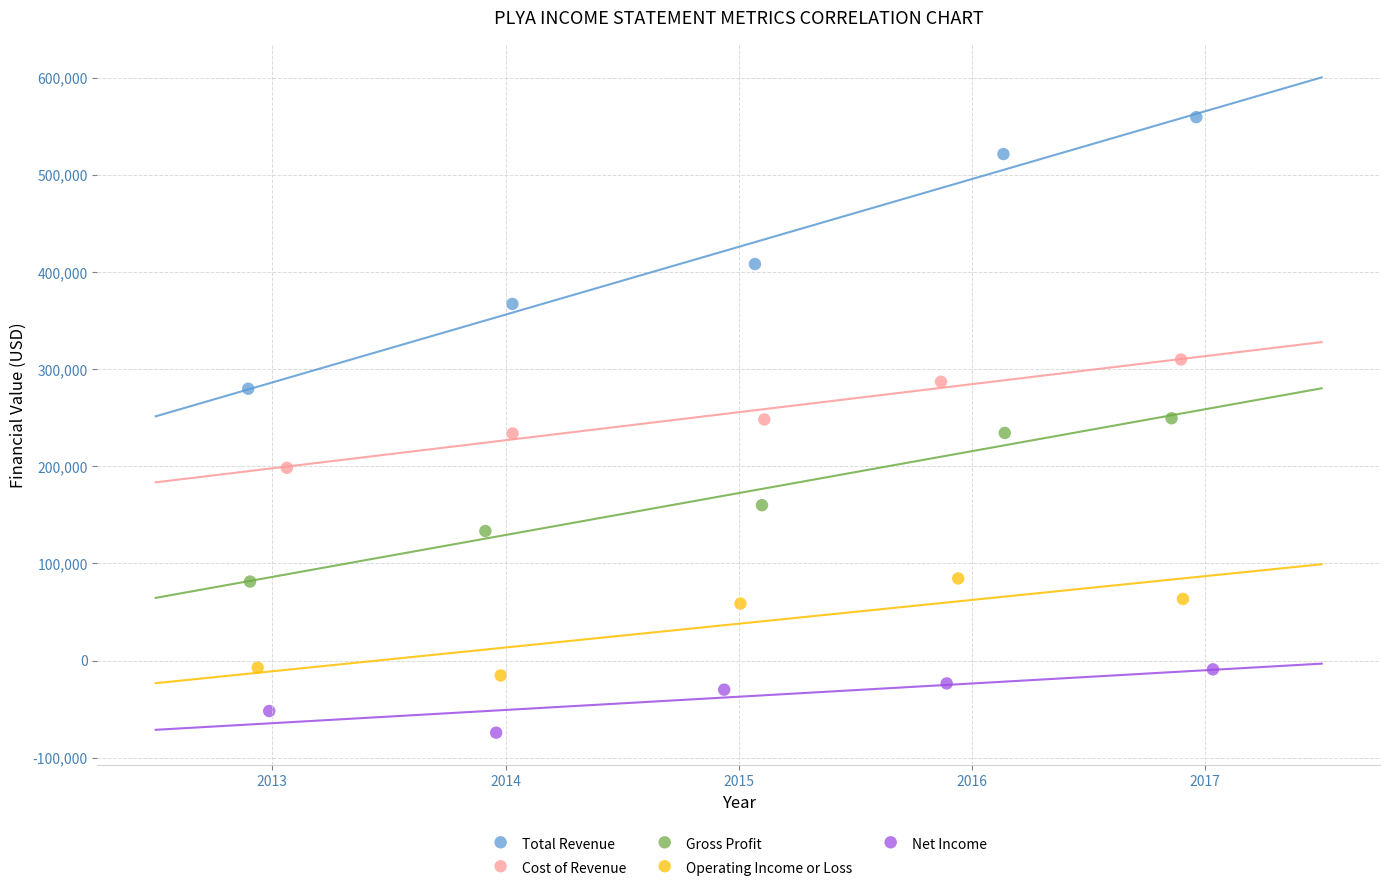

Which series reaches the minimum Y coordinate?

Net Income